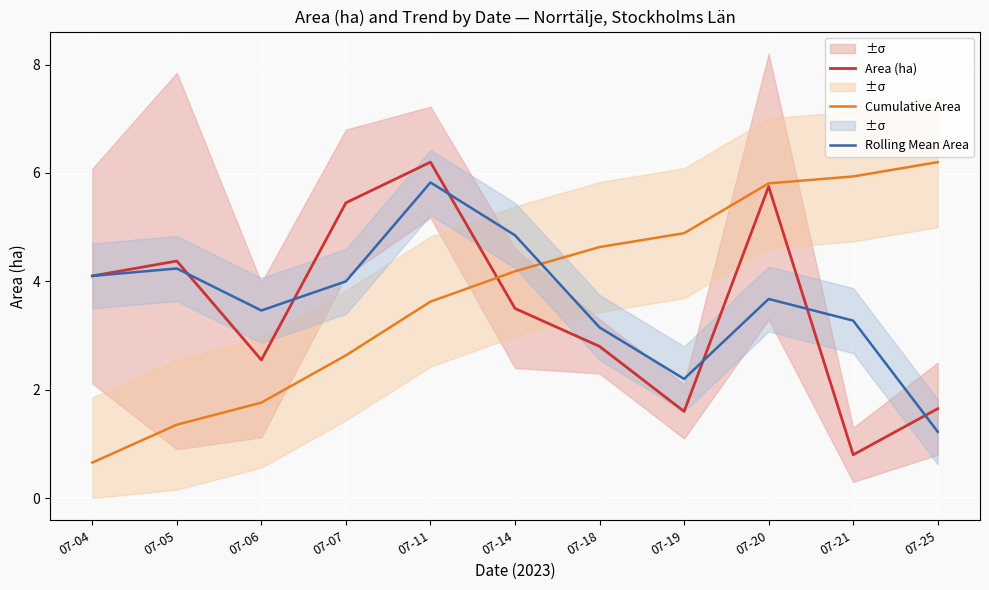

What is the total value across all series at 07-21?

10.0